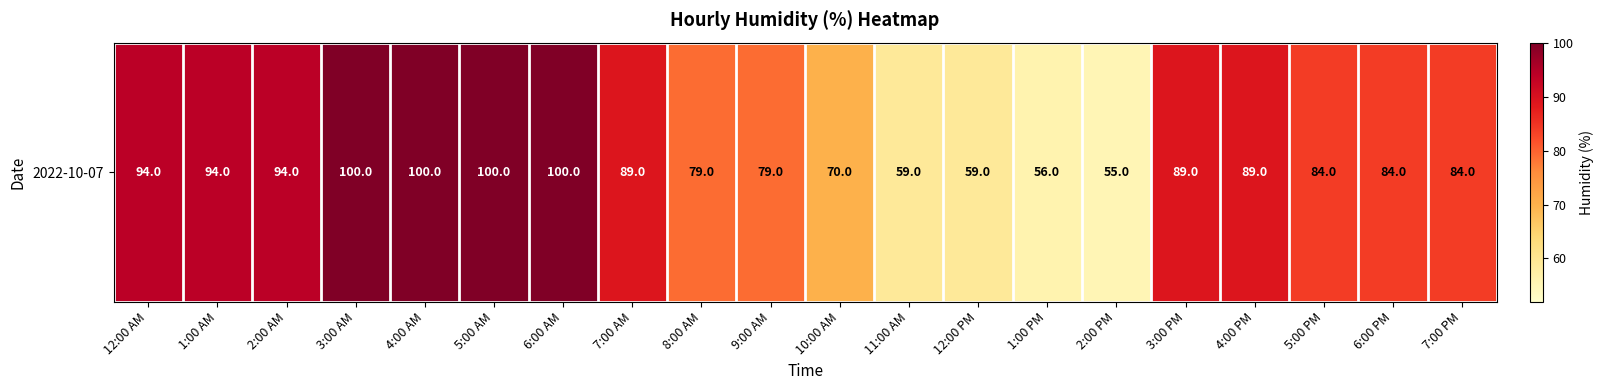

What is the difference between the values at 2:00 AM and 4:00 AM?

6